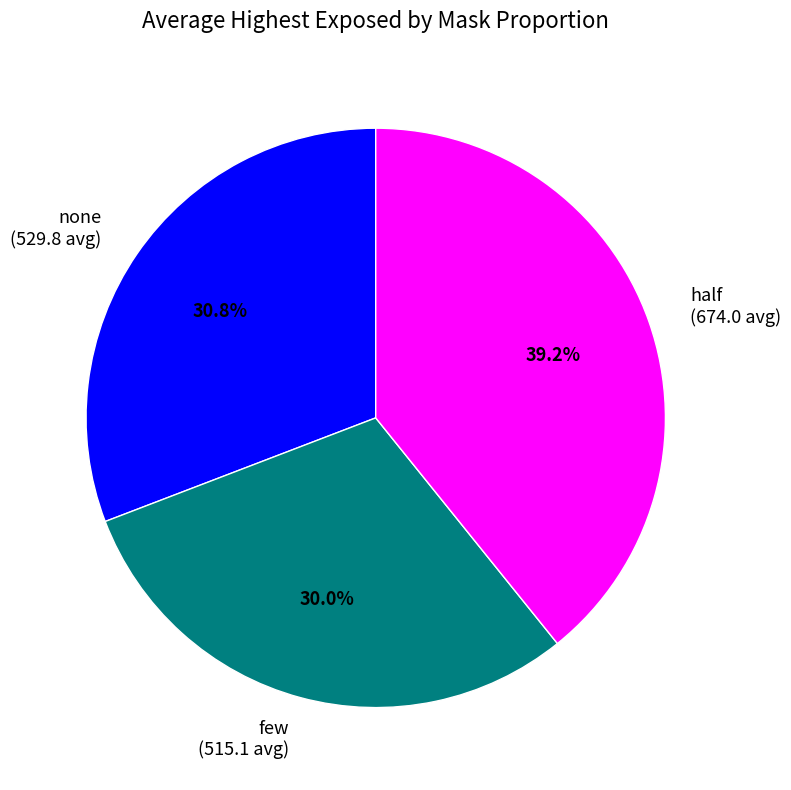

Count the number of slices in the pie.

3